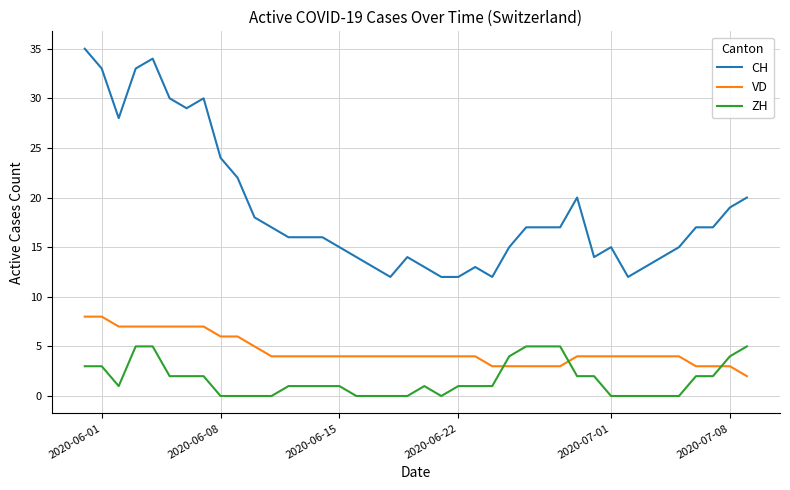

How many distinct data groups are displayed?

3